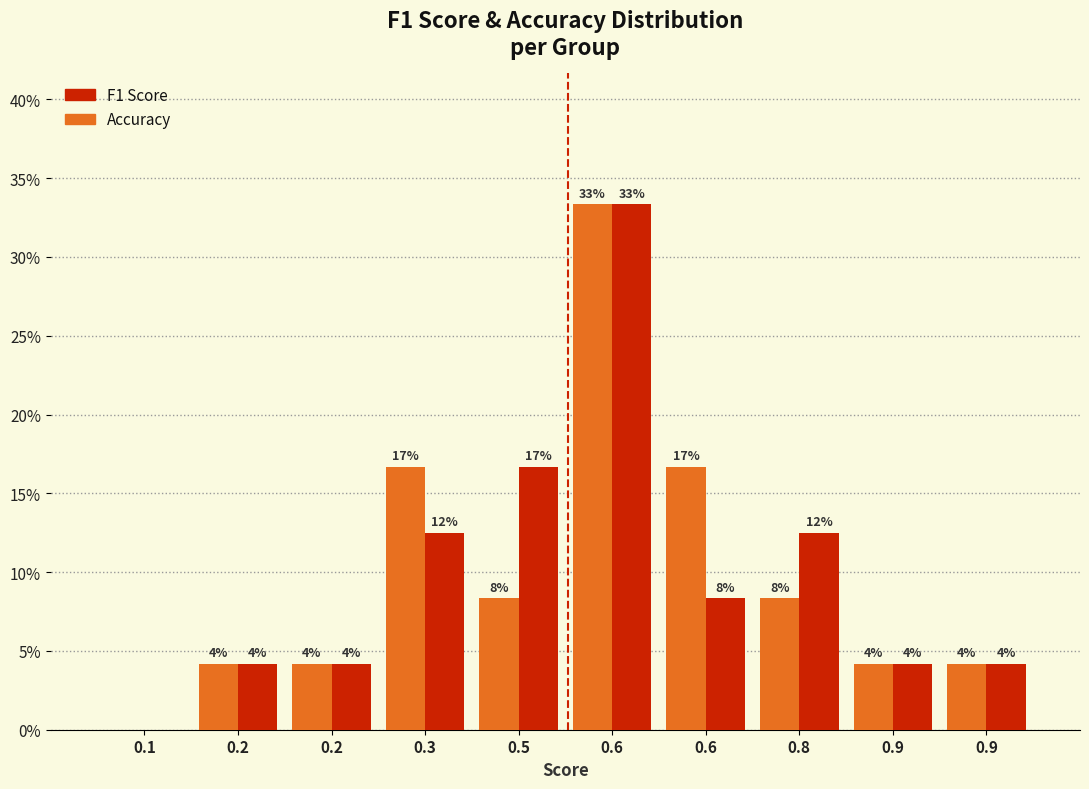

Are the bars grouped side by side (vs. stacked)?

Yes